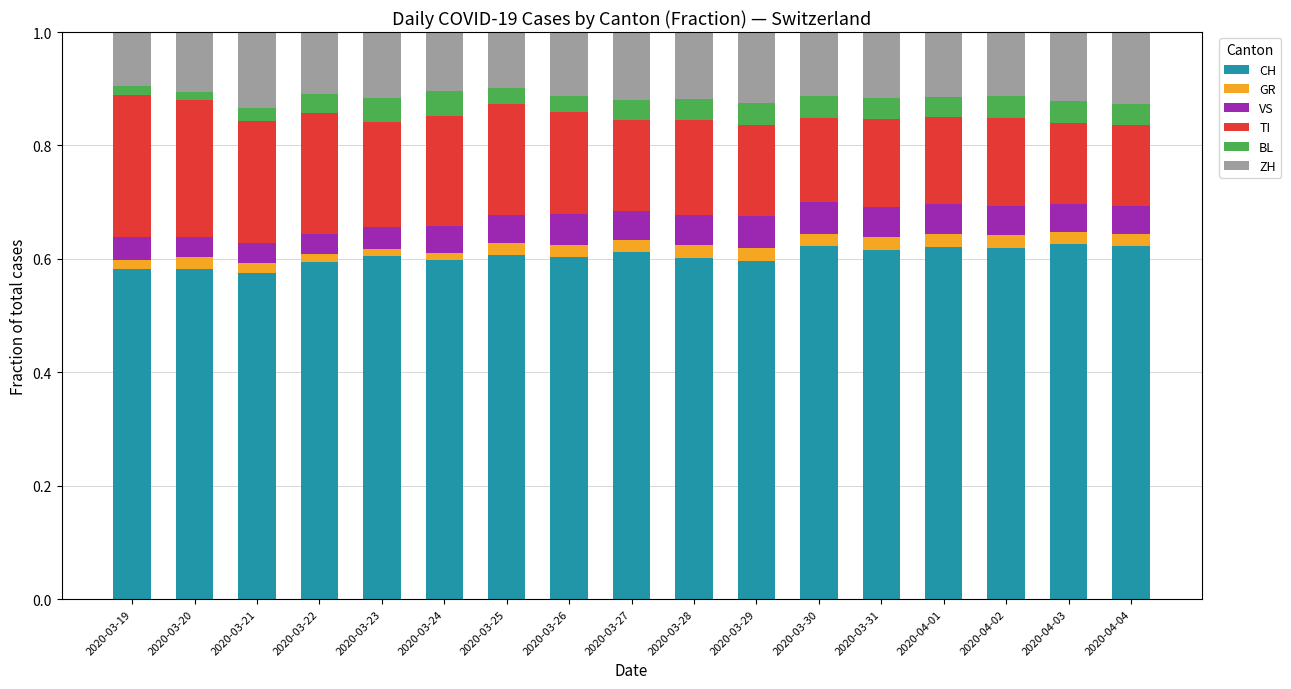

What is the total value across all series at 2020-04-01?

1.0